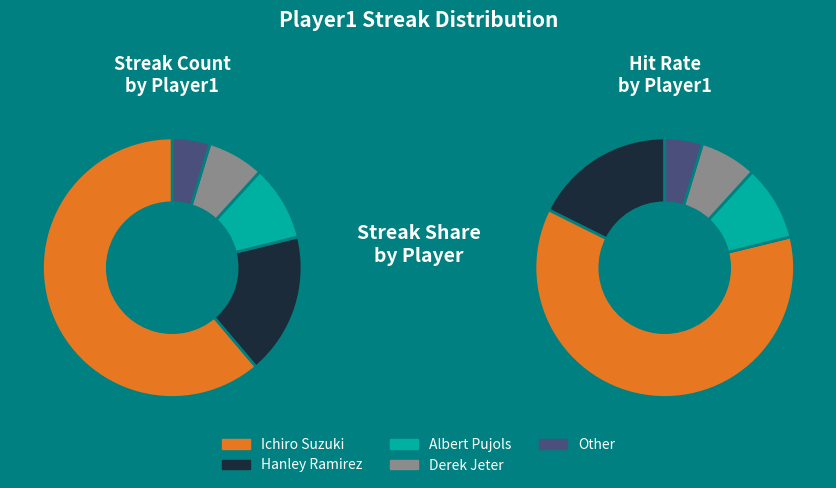

Is Derek Jeter the majority of the pie?

No